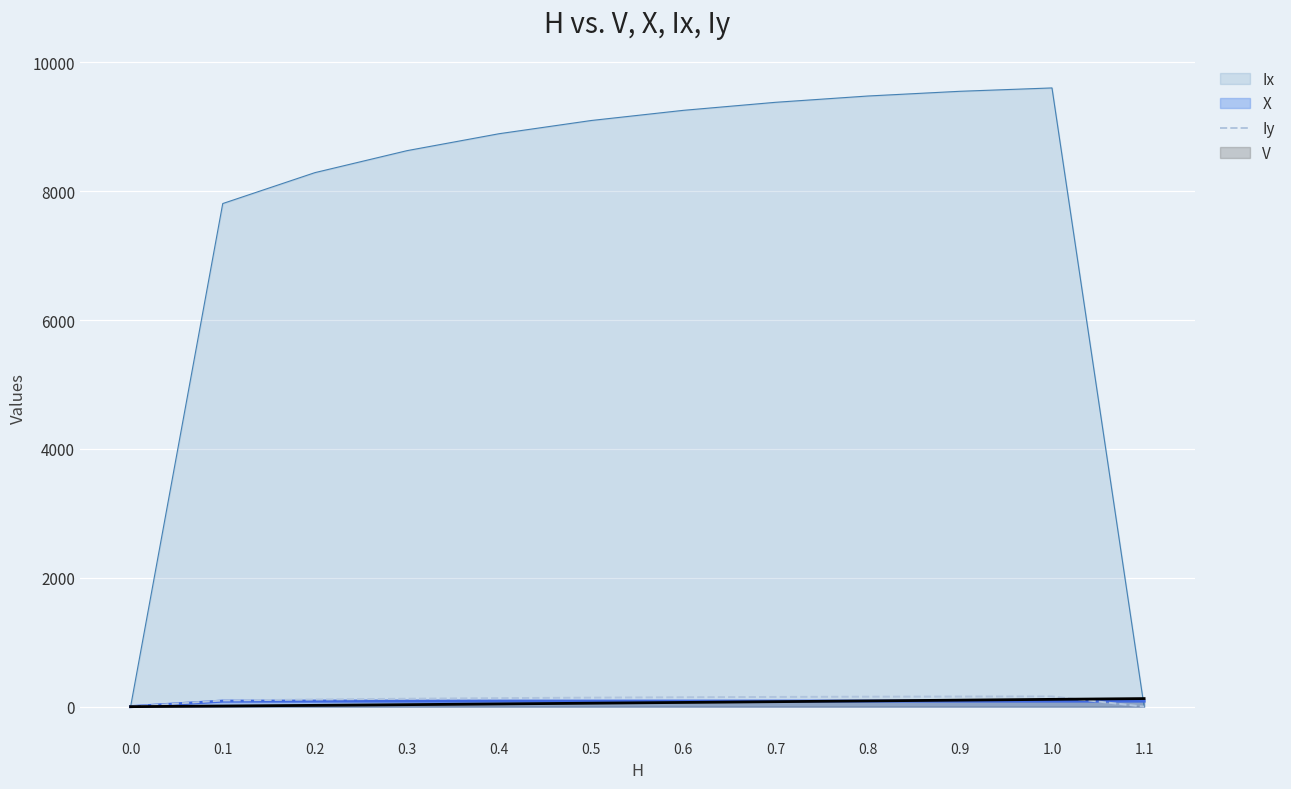

Rank the categories by value from lowest to highest.

0.0, 1.1, 0.1, 0.2, 0.3, 0.4, 0.5, 0.6, 0.7, 0.8, 0.9, 1.0